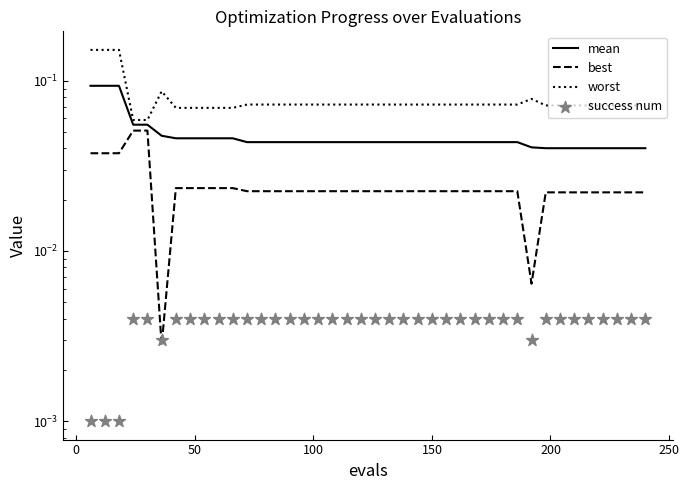

Which series contains the lowest Y value?

success num